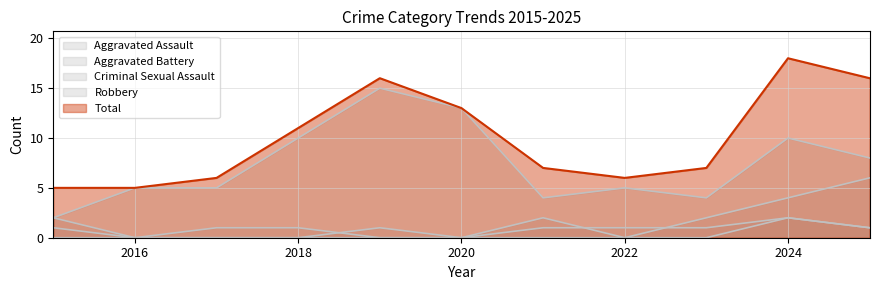

How many lines are shown in the chart?

5